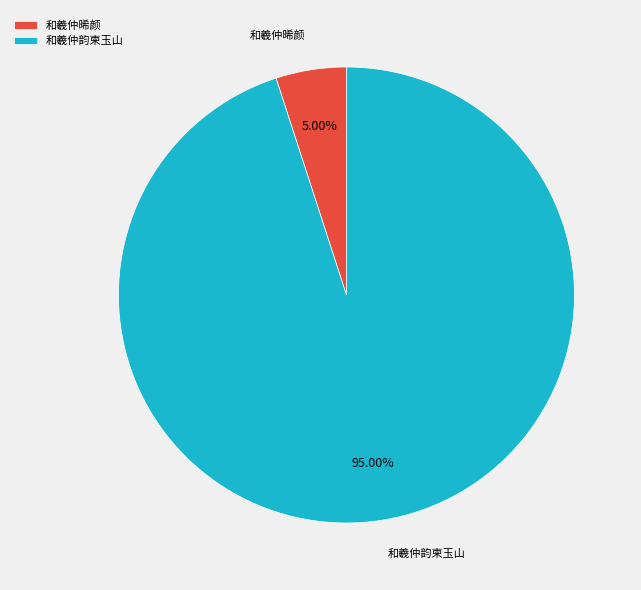

How many slices are in this pie chart?

2